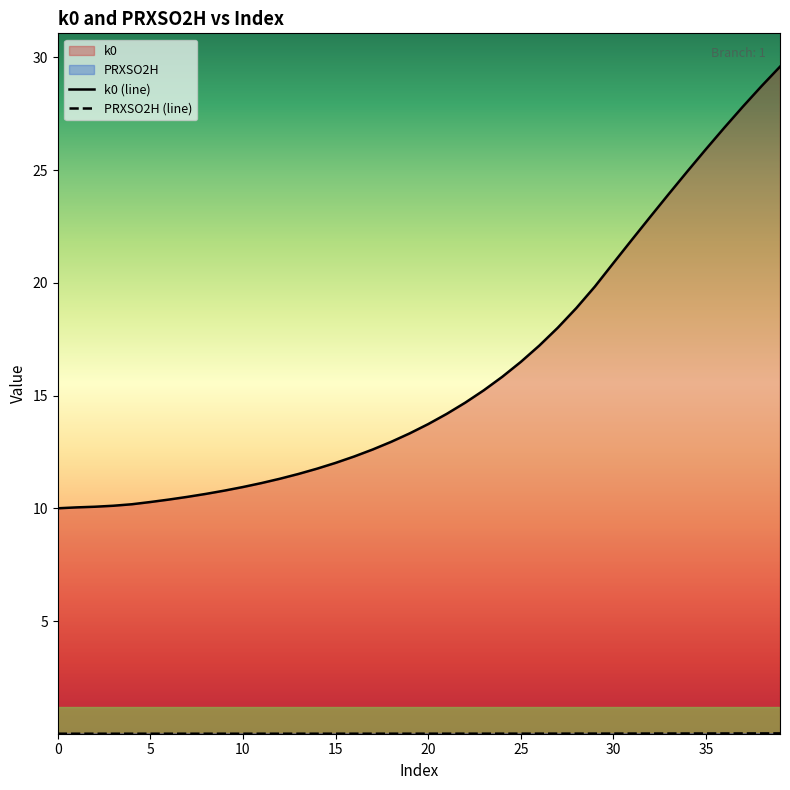

What is the label of the 2nd point from the right?

38